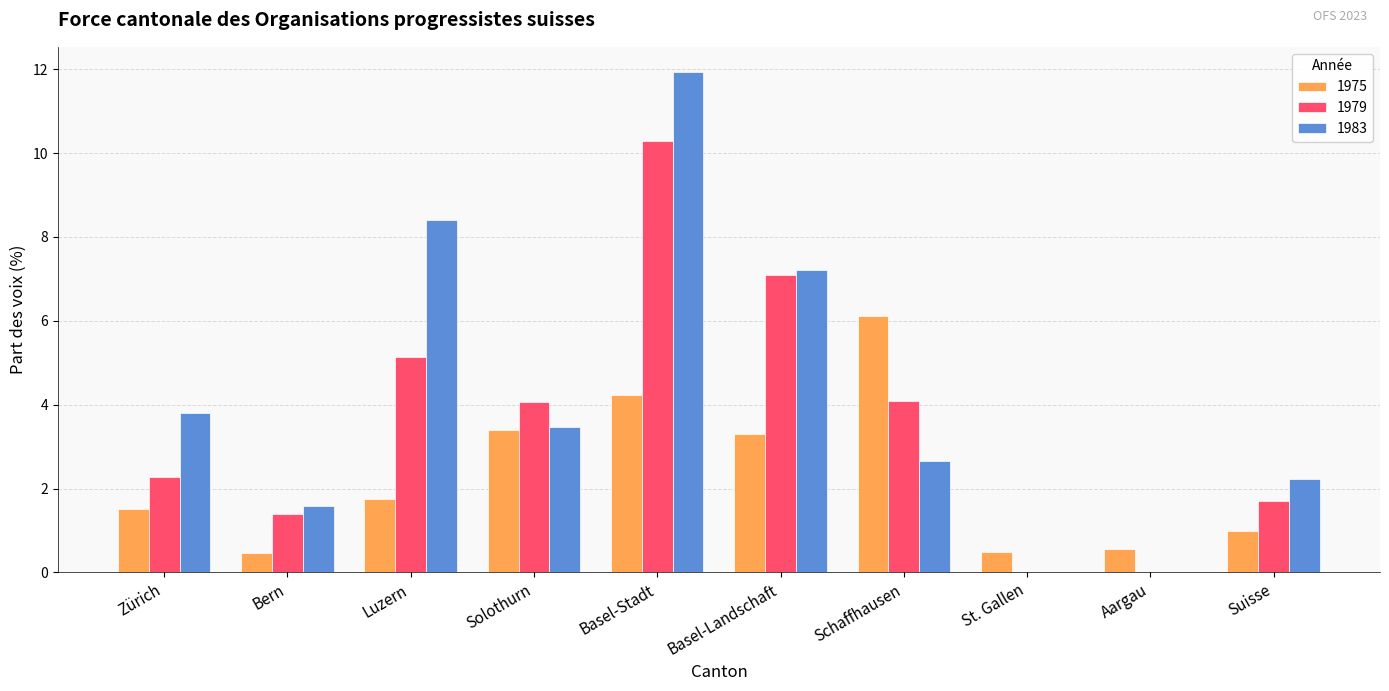

True or false: 1983 has a value of 7.8 at St. Gallen.

False